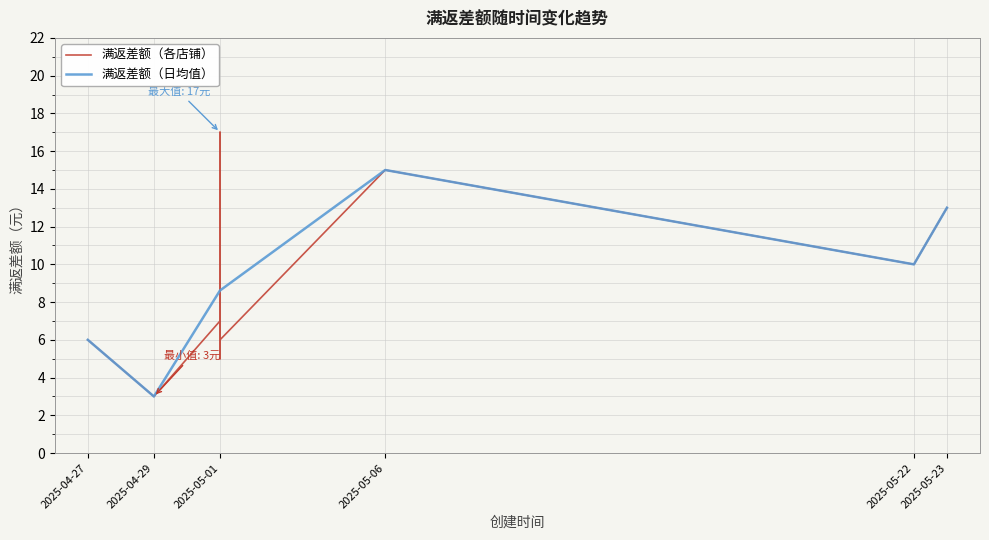

Which has a higher value, 2025-05-01 or 2025-05-01?

2025-05-01